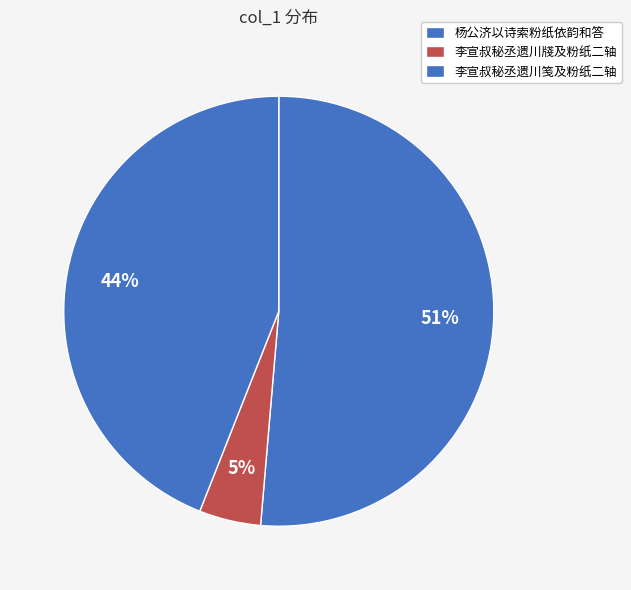

What is the ratio of the value at 李宣叔秘丞遗川牋及粉纸二轴 to the value at 李宣叔秘丞遗川笺及粉纸二轴?

0.1